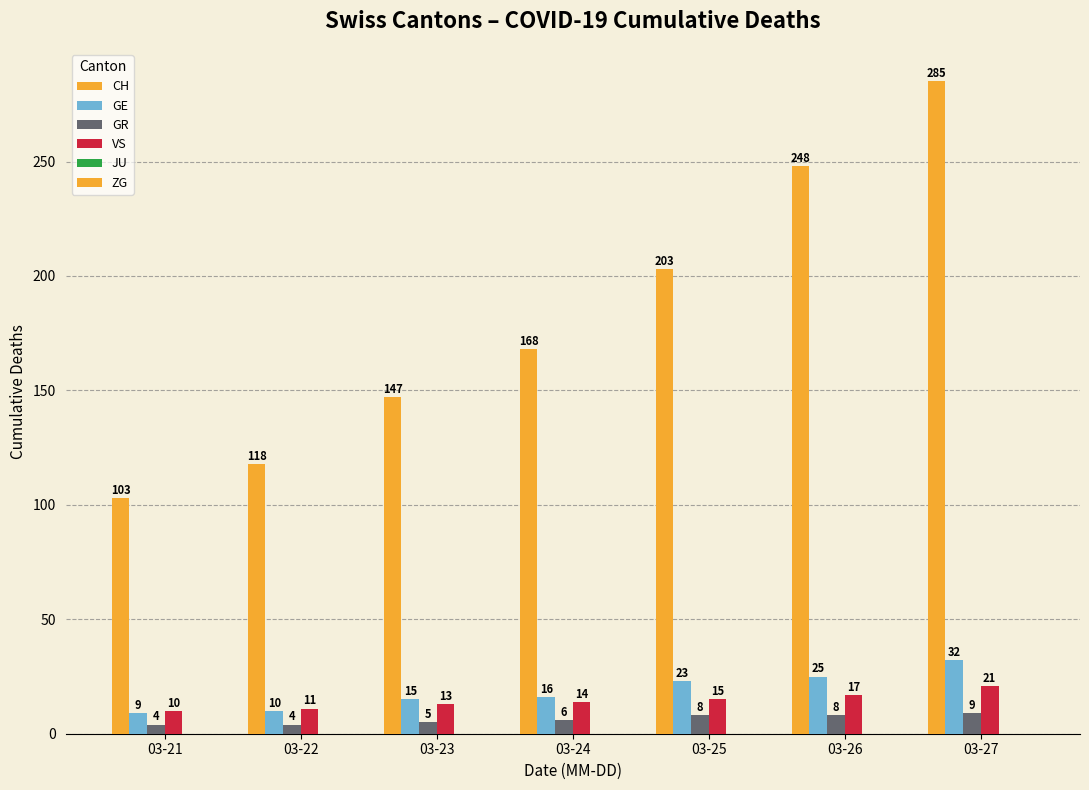

How many data points in VS are less than 14?

3